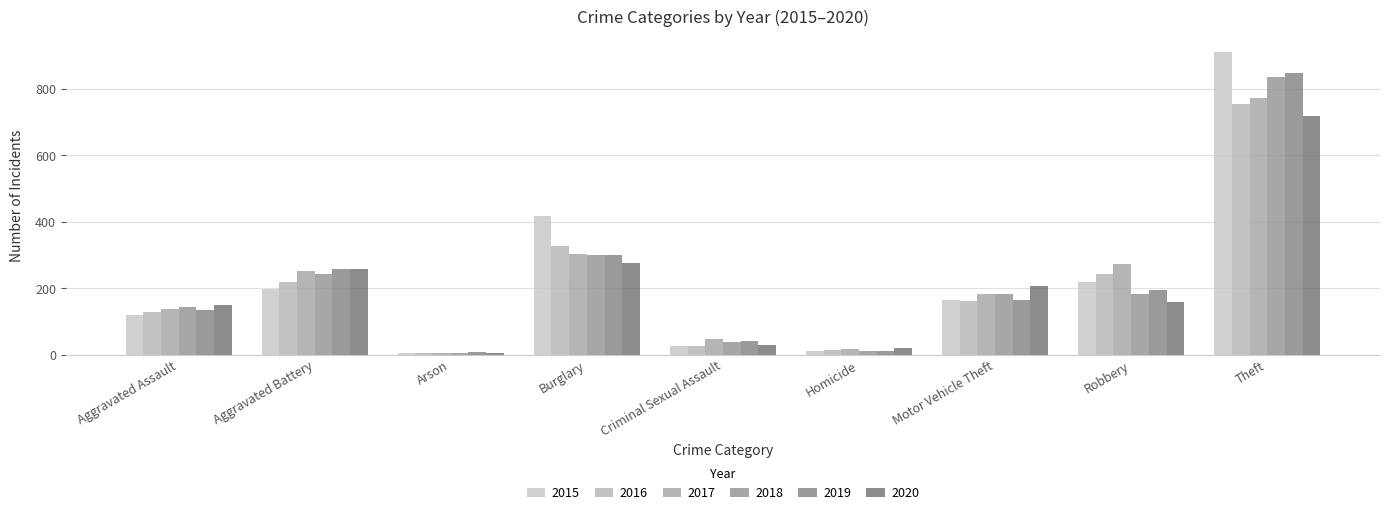

What is the maximum value for 2017?

772